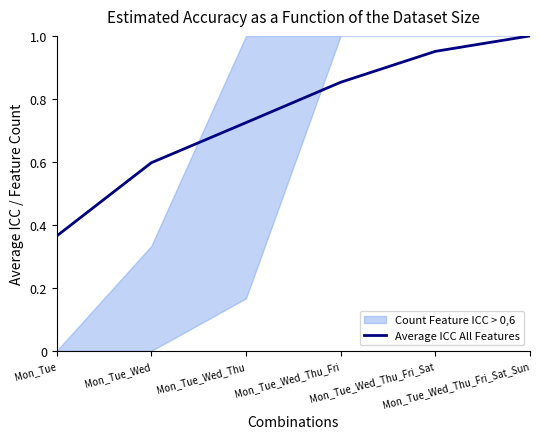

Rank the categories by value from highest to lowest.

Mon_Tue_Wed_Thu_Fri_Sat_Sun, Mon_Tue_Wed_Thu_Fri_Sat, Mon_Tue_Wed_Thu_Fri, Mon_Tue_Wed_Thu, Mon_Tue_Wed, Mon_Tue